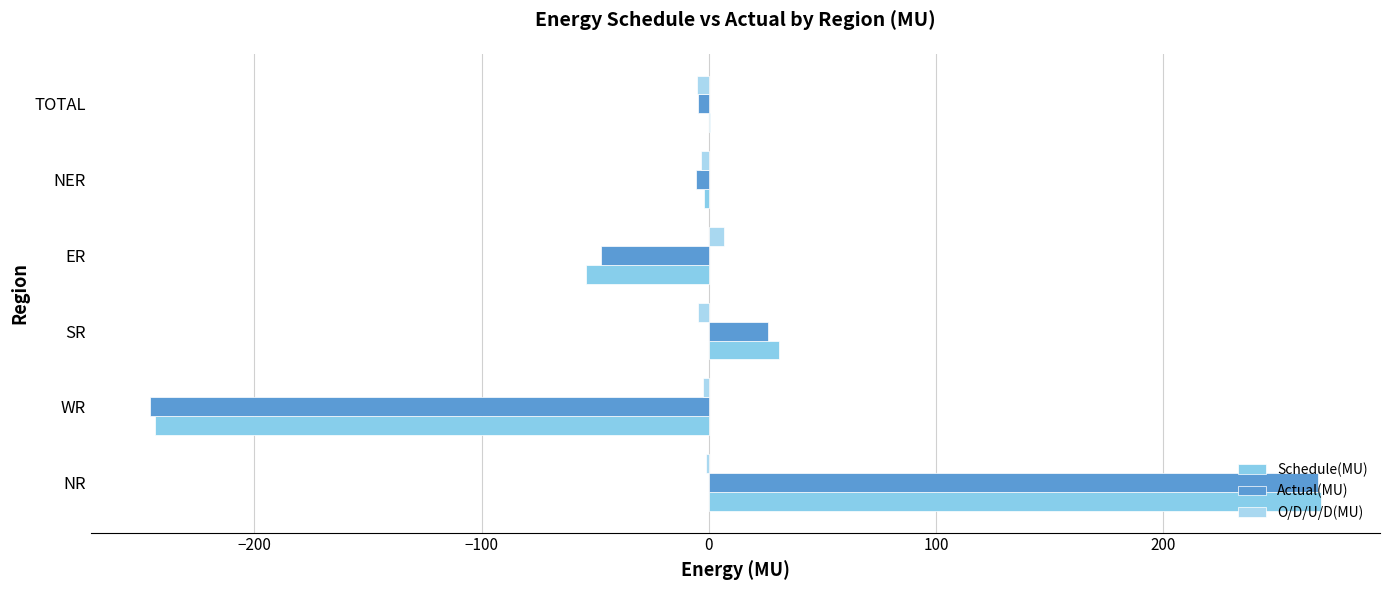

What are all the series names shown in the legend?

Schedule(MU), Actual(MU), O/D/U/D(MU)